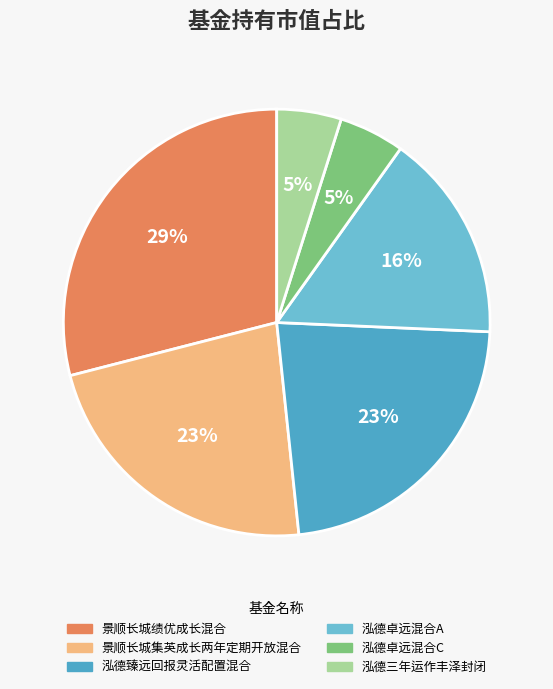

Does any single category account for the majority?

No